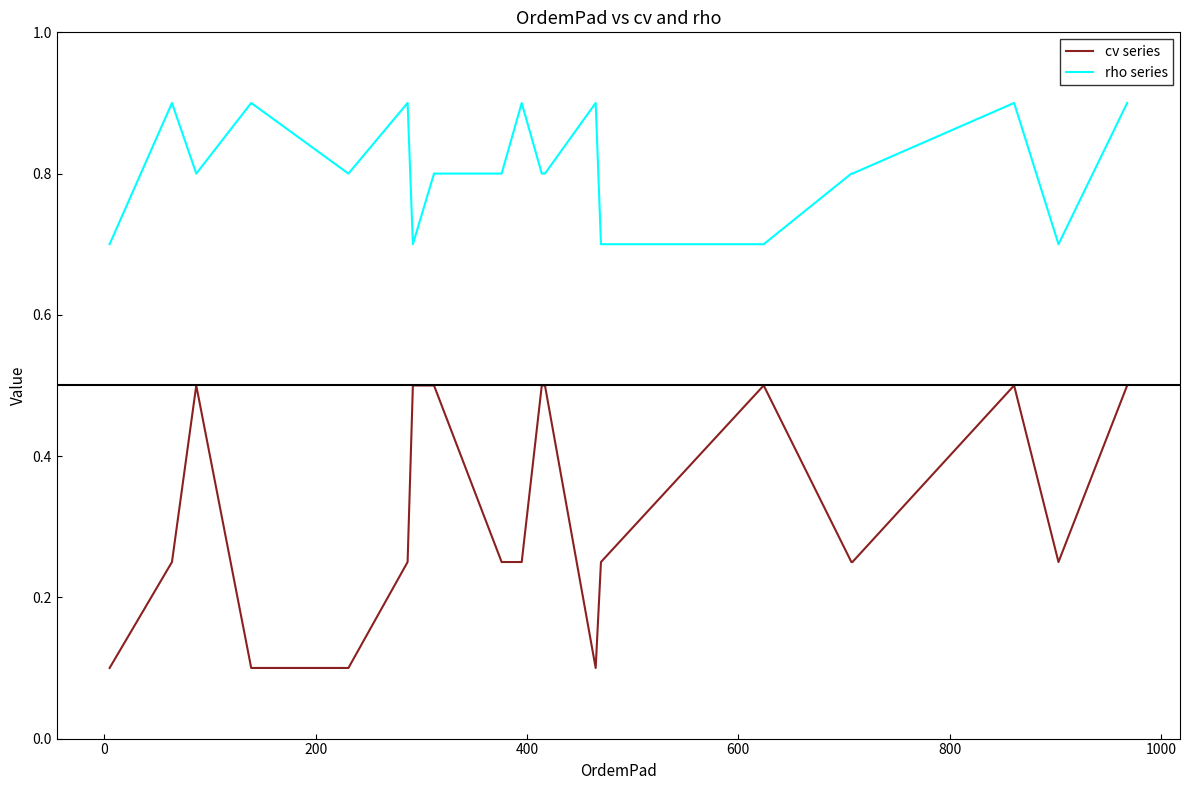

What is the maximum value shown in the chart?

0.9